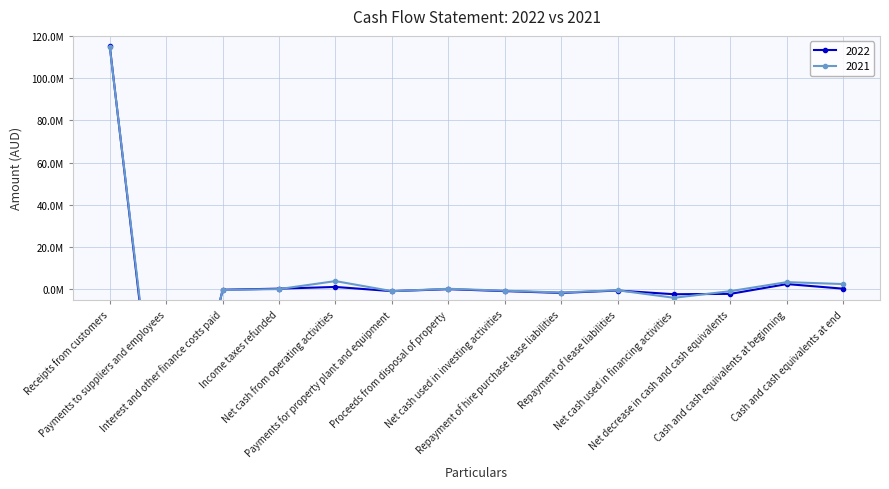

Does the chart have visible grid lines?

Yes